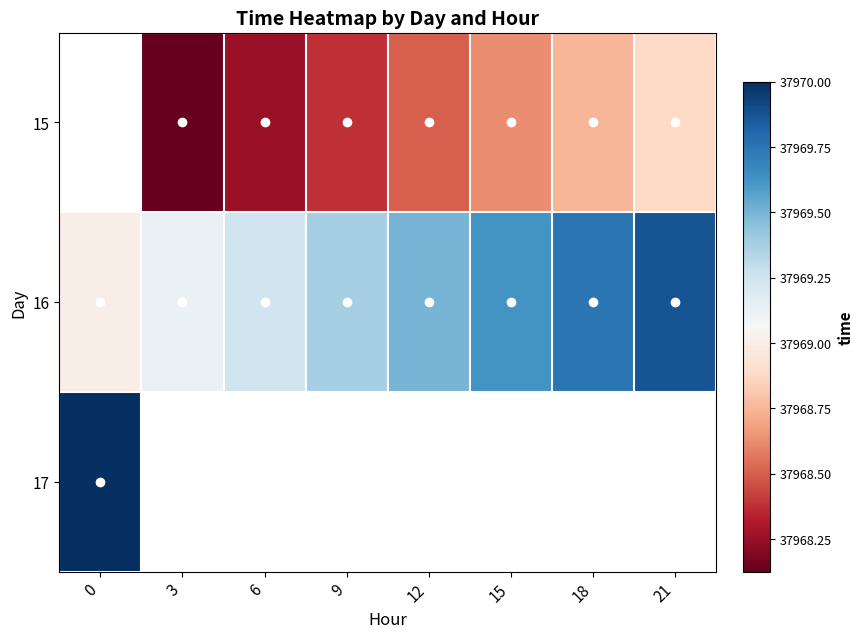

The 16 series shows 63155.7 at 15. True or false?

False